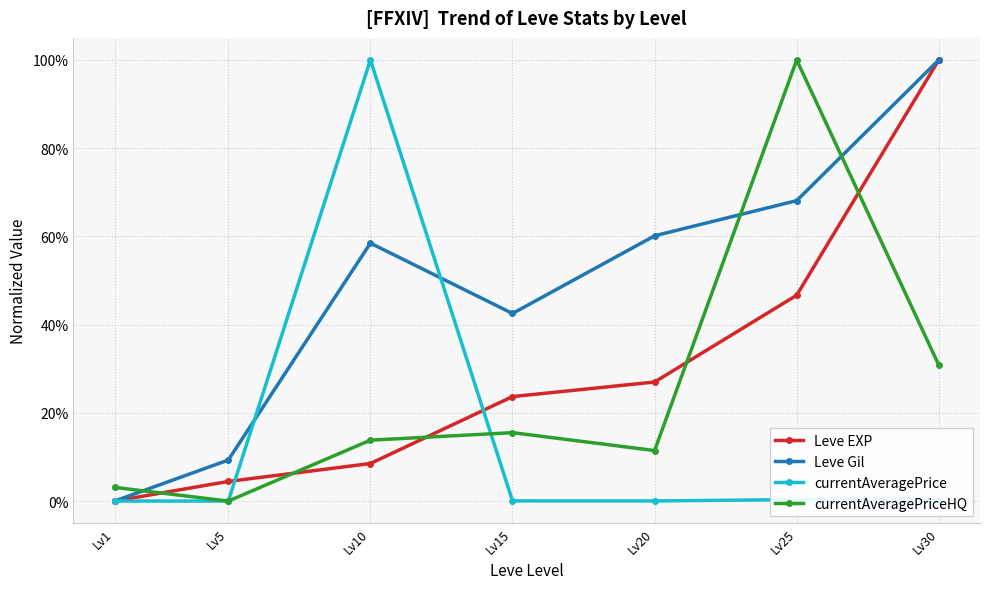

What are all the series names shown in the legend?

Leve EXP, Leve Gil, currentAveragePrice, currentAveragePriceHQ